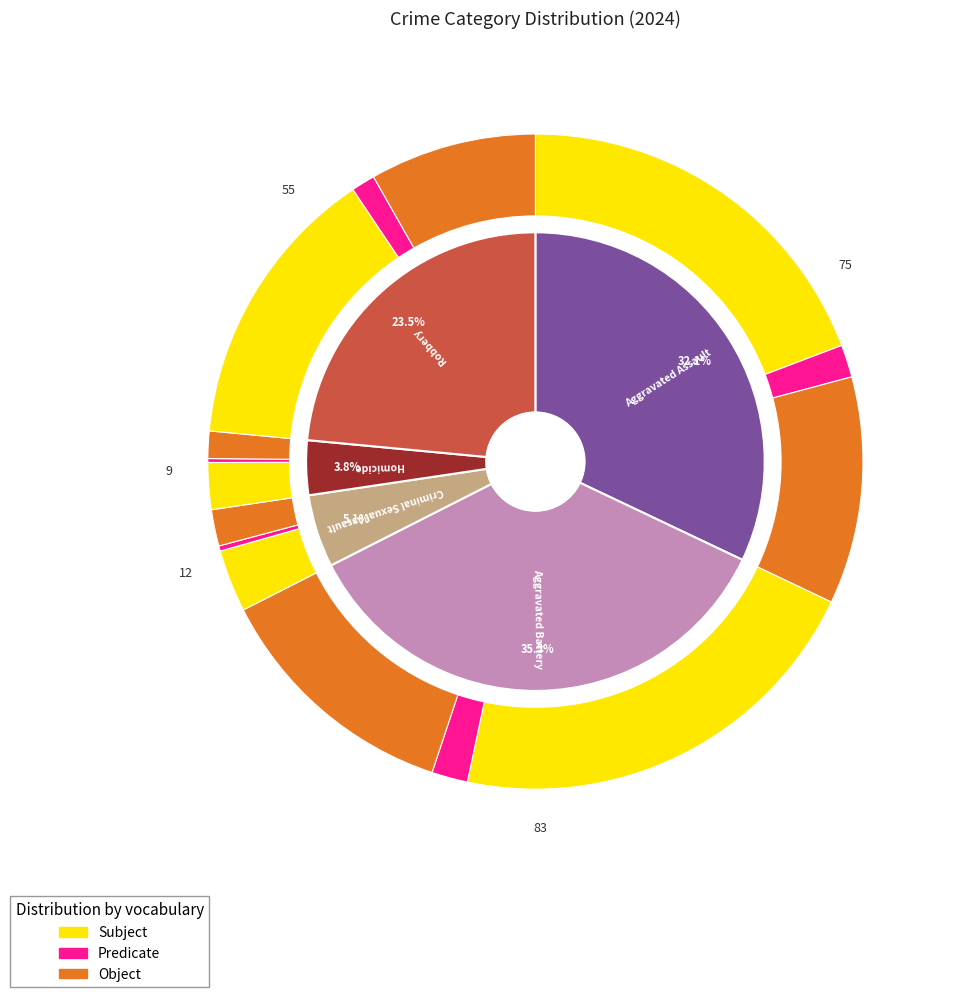

Which has a higher value, Aggravated Battery or Criminal Sexual Assault?

Aggravated Battery